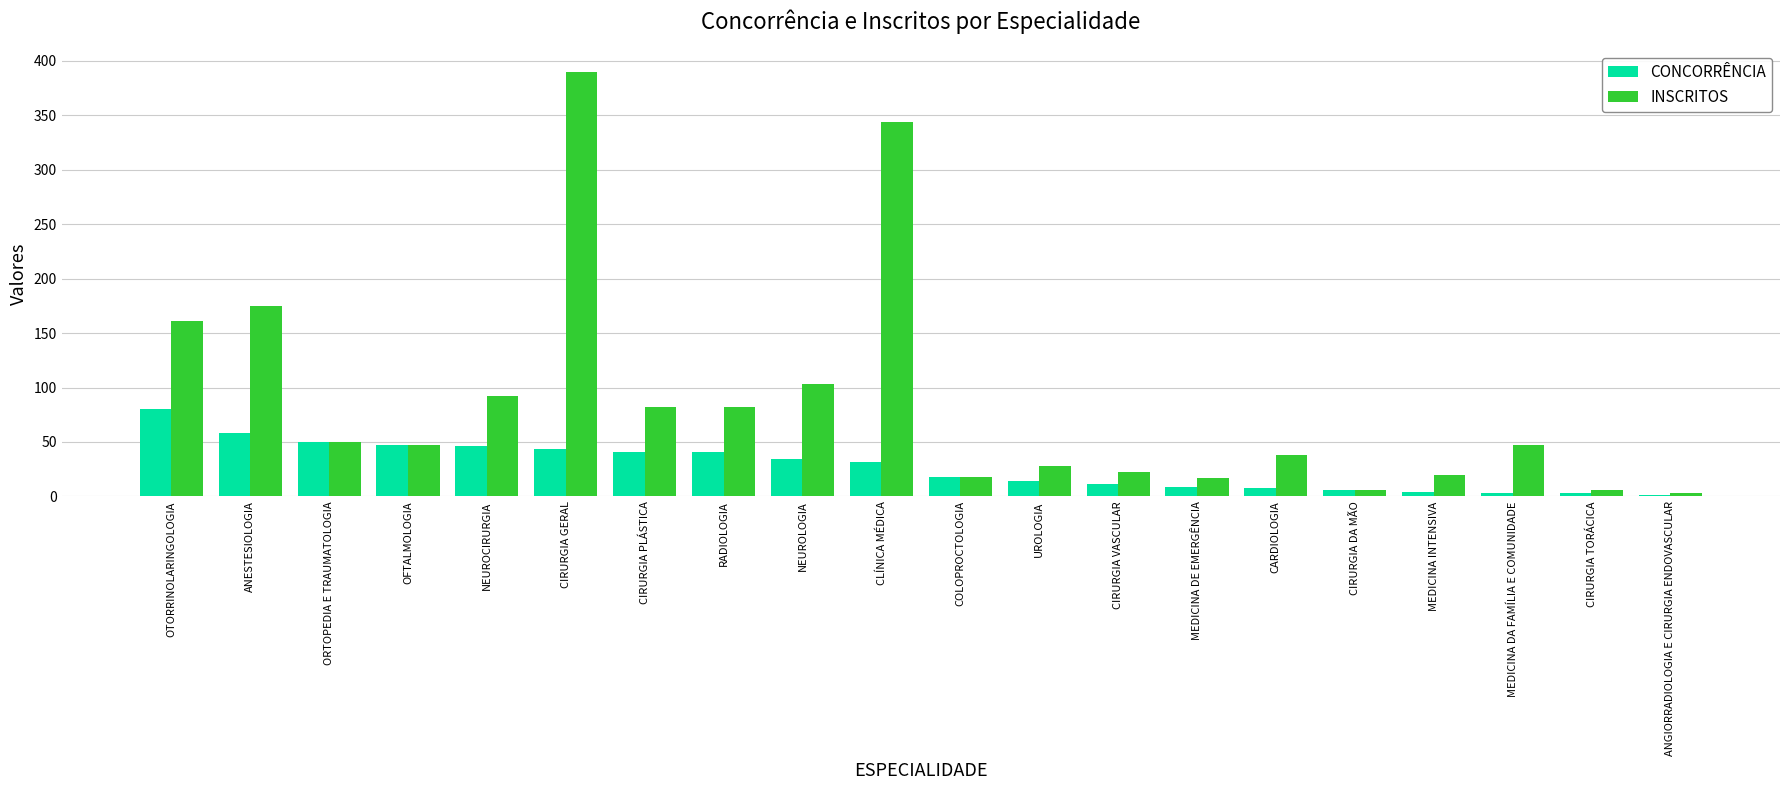

What is the sum of all INSCRITOS values?

1731.0